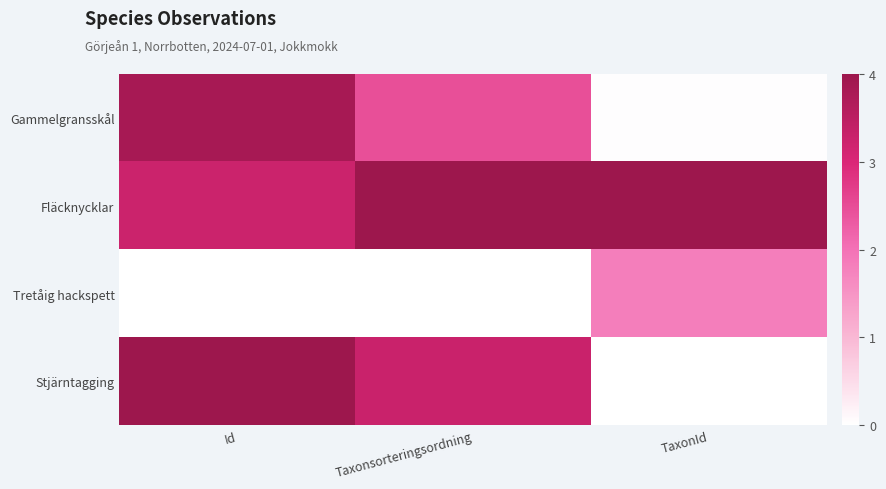

List the series in order of their peak value, highest first.

Fläcknycklar, Stjärntagging, Gammelgransskål, Tretåig hackspett